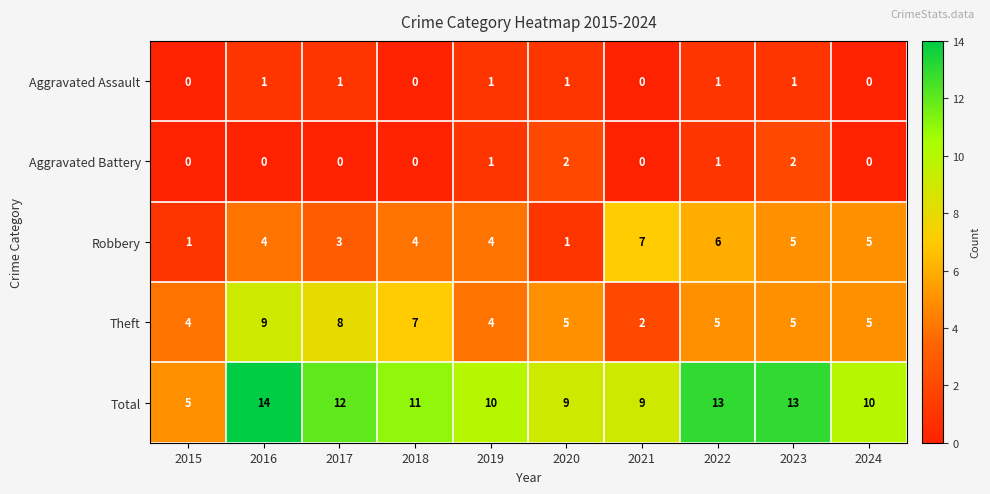

True or false: Aggravated Battery has a value of 2 at 2020.

True